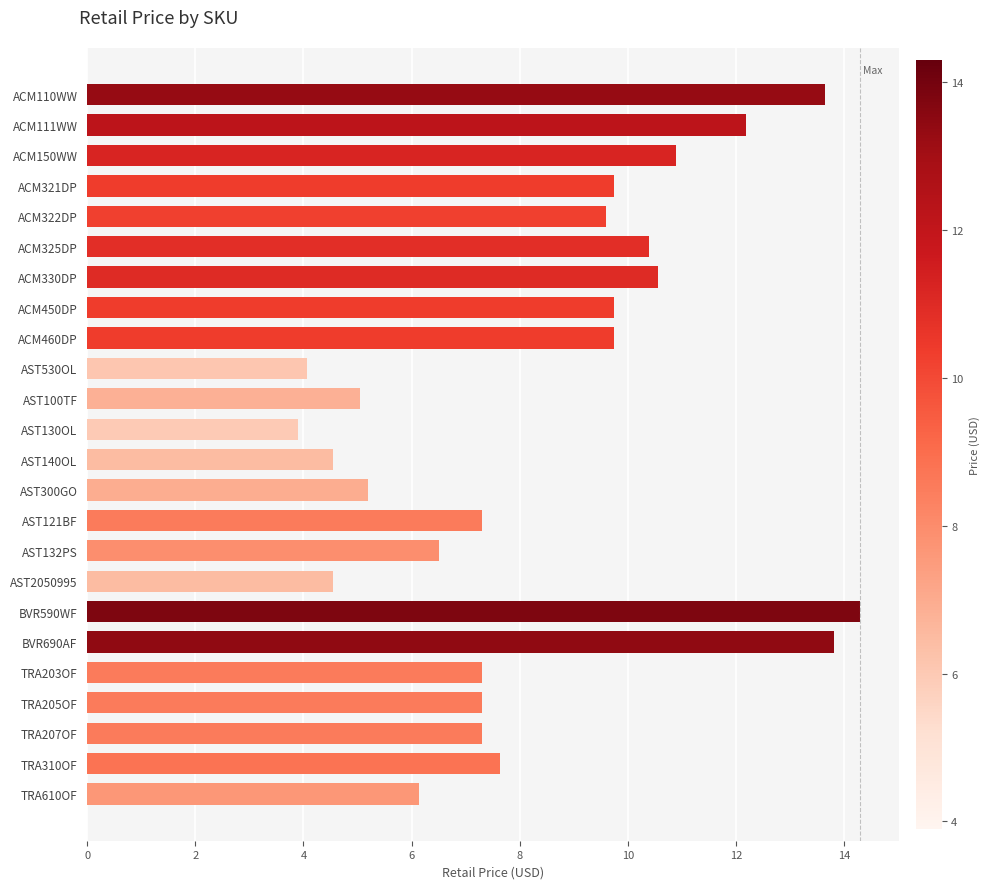

What is the smallest value displayed?

3.9